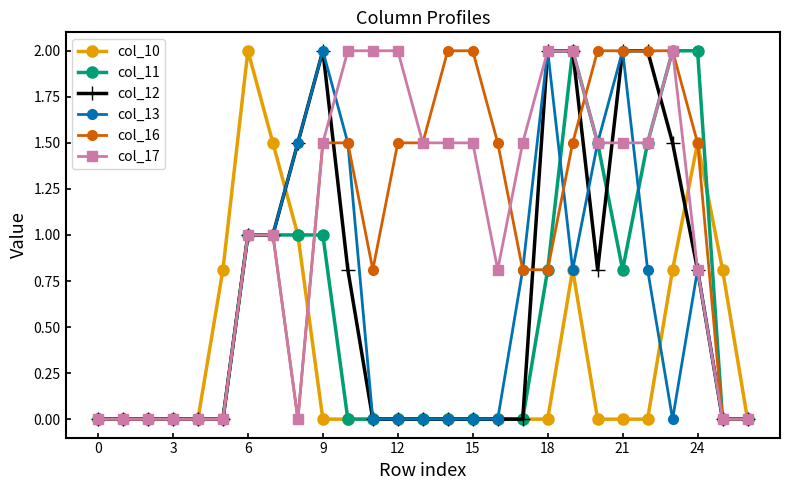

How many series are shown in this chart?

6